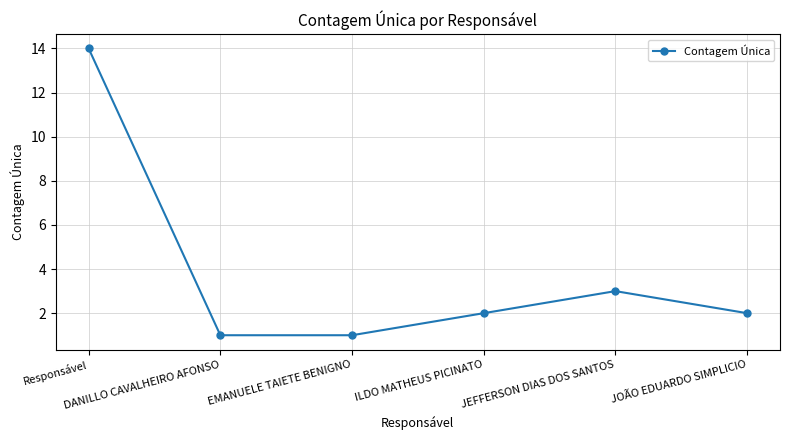

The value at ILDO MATHEUS PICINATO is 1. True or false?

False